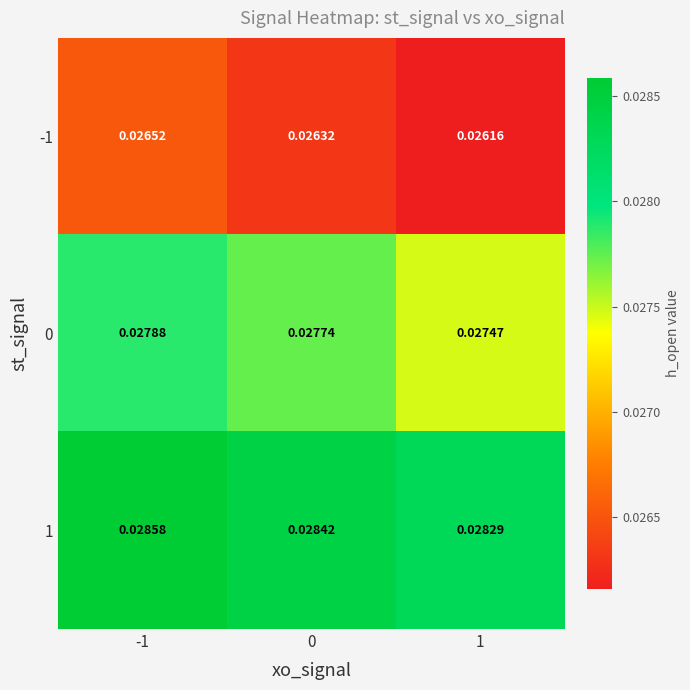

Is the value of 1 at 0 greater than the value of -1 at 0?

Yes